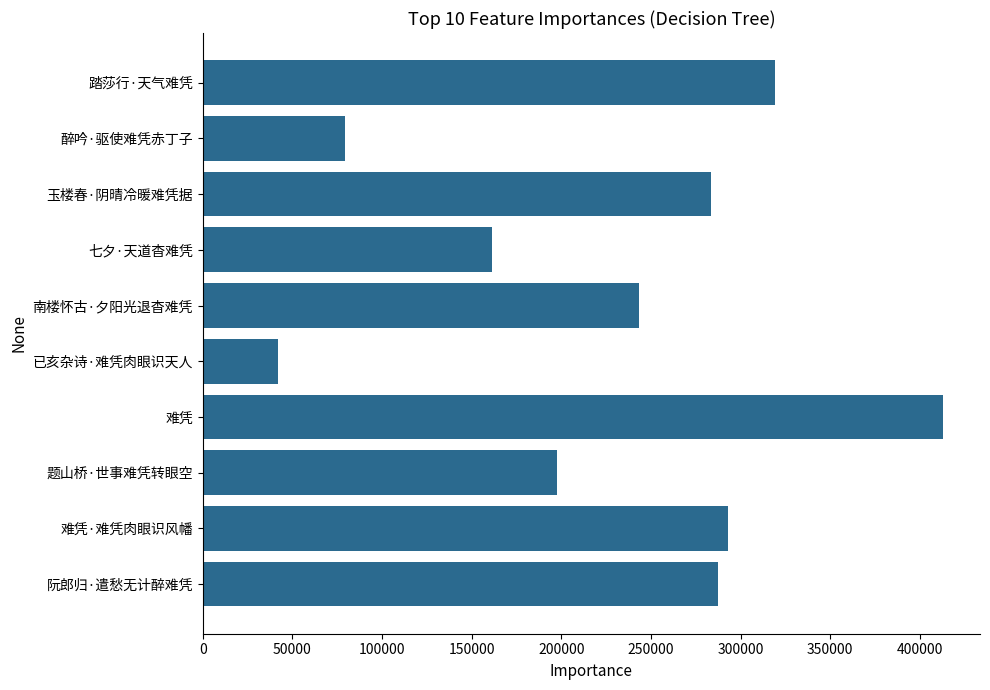

Reading top to bottom, extract all data points from this chart.

踏莎行·天气难凭=319107	醉吟·驱使难凭赤丁子=79635	玉楼春·阴晴冷暖难凭据=283317	七夕·天道杳难凭=161195	南楼怀古·夕阳光退杳难凭=243340	已亥杂诗·难凭肉眼识天人=42200	难凭=412917	题山桥·世事难凭转眼空=197625	难凭·难凭肉眼识风幡=292876	阮郎归·遣愁无计醉难凭=287514